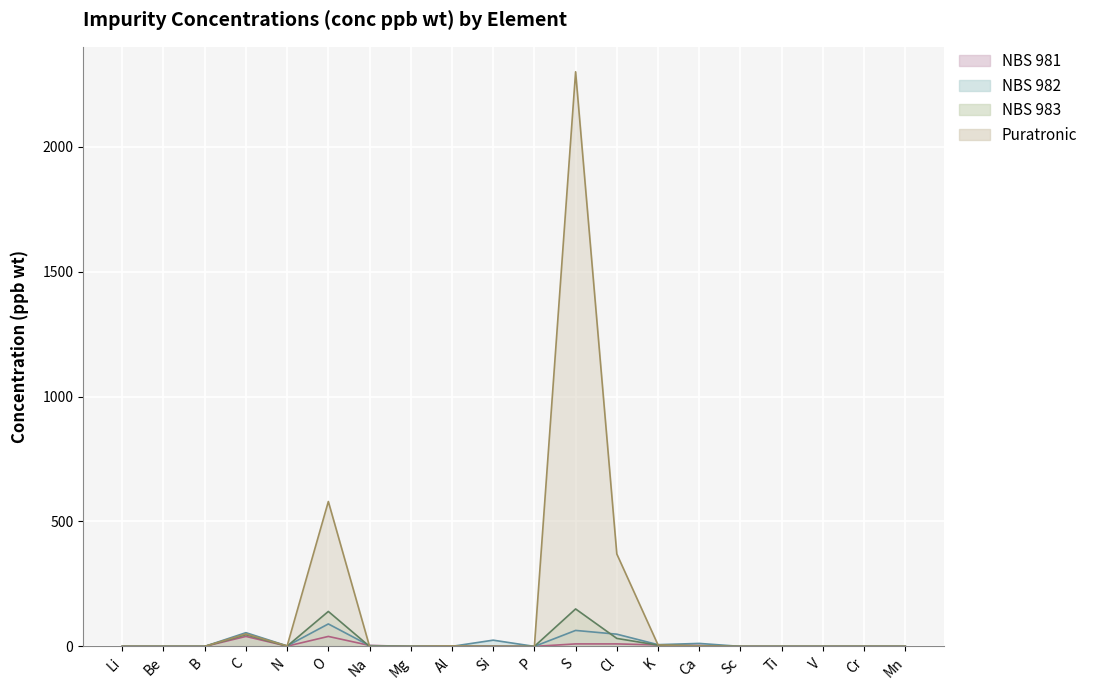

How many interior local peaks does the NBS 981 series have?

4